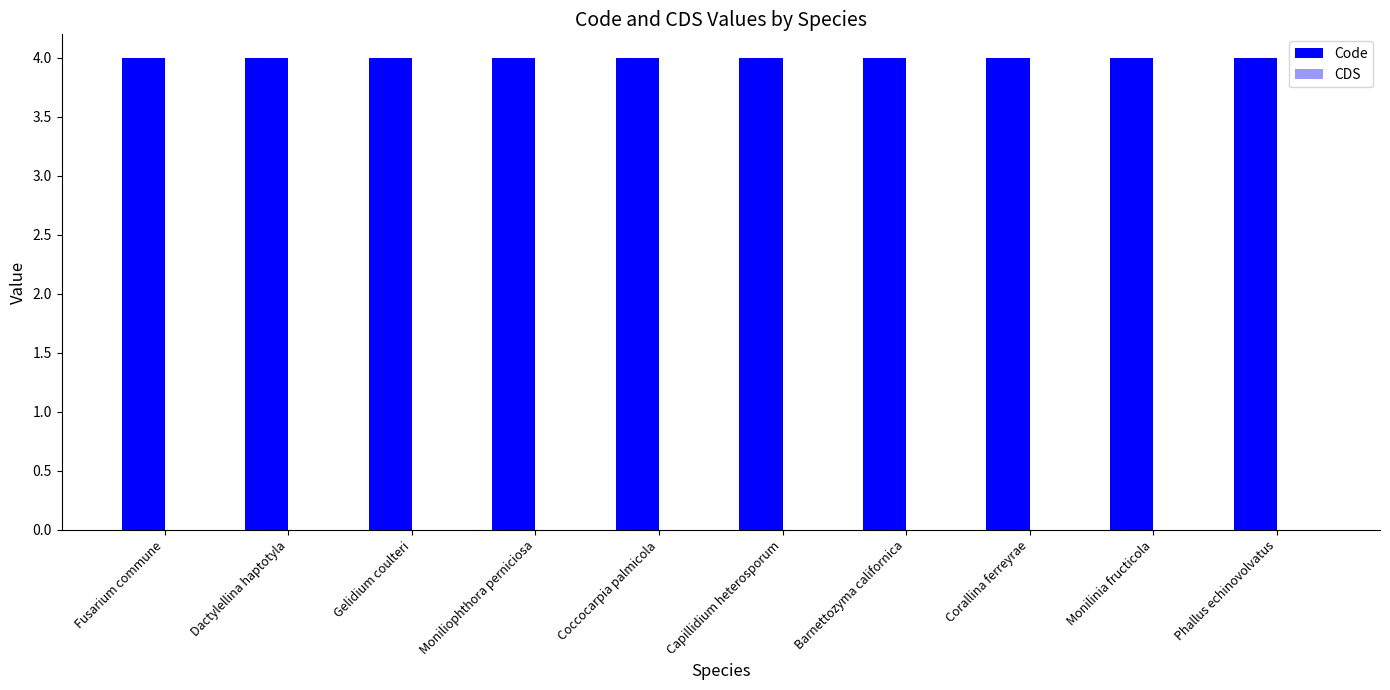

True or false: CDS has a value of 0 at Gelidium coulteri.

True